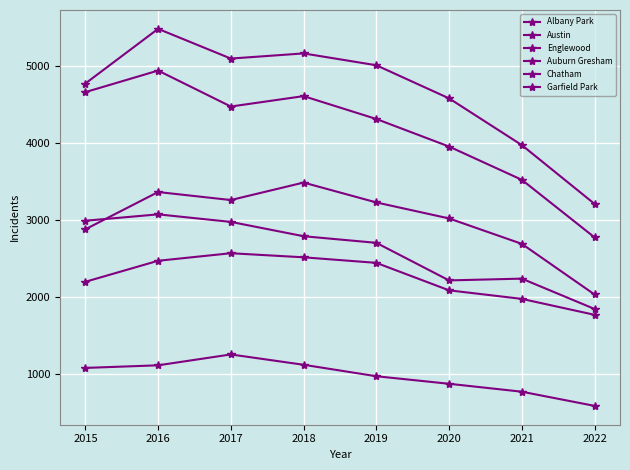

Is it true that Garfield Park equals 5502 at 2019?

False